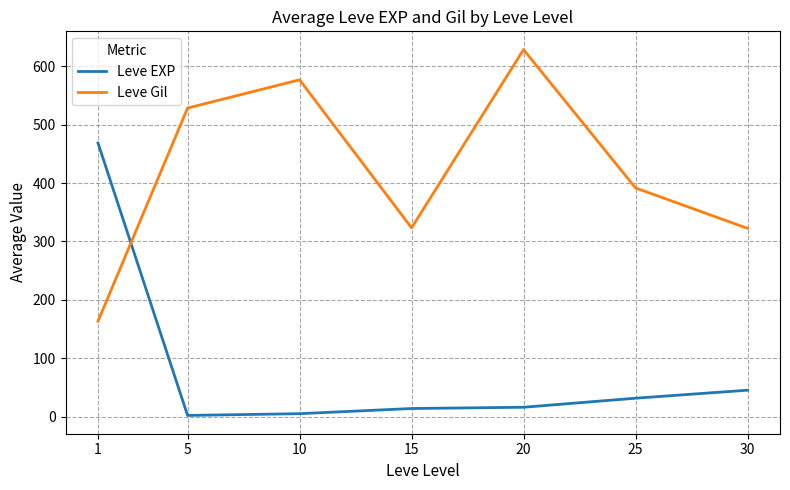

At which label is Leve EXP closest to 235?

30